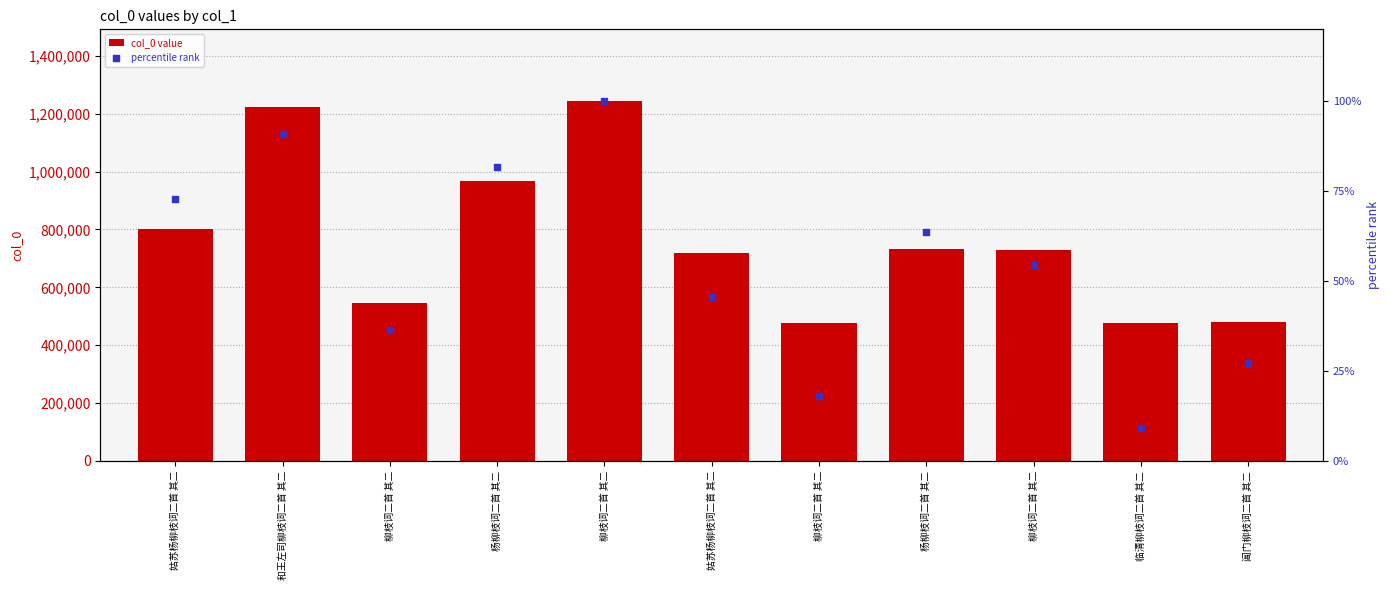

At which category is the sum across all series the highest?

柳枝词二首 其二